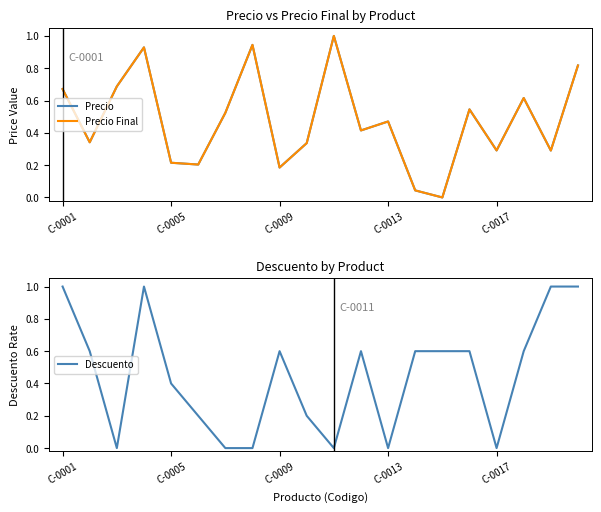

Reading left to right, transcribe all the data shown in this chart.

Precio: 0.7	0.3	0.7	0.9	0.2	0.2	0.5	0.9	0.2	0.3	1.0	0.4	0.5	0.0	0.0	0.5	0.3	0.6	0.3	0.8
Precio Final: 0.7	0.3	0.7	0.9	0.2	0.2	0.5	0.9	0.2	0.3	1.0	0.4	0.5	0.0	0.0	0.5	0.3	0.6	0.3	0.8
Descuento: 1.0	0.6	0.0	1.0	0.4	0.2	0.0	0.0	0.6	0.2	0.0	0.6	0.0	0.6	0.6	0.6	0.0	0.6	1.0	1.0